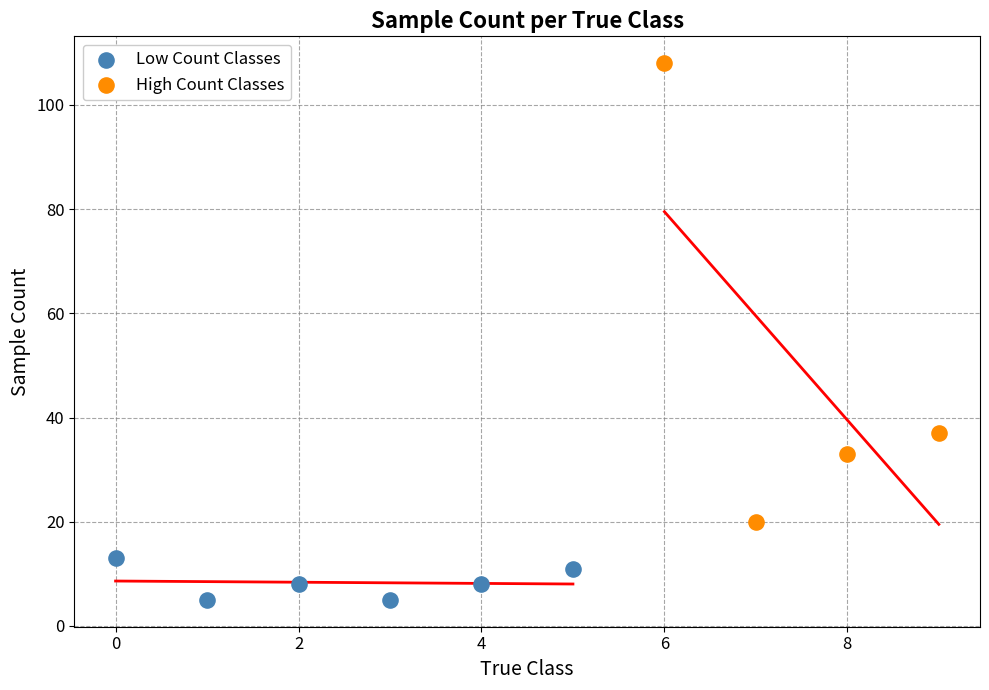

Which series has the largest Y range (max minus min)?

High Count Classes